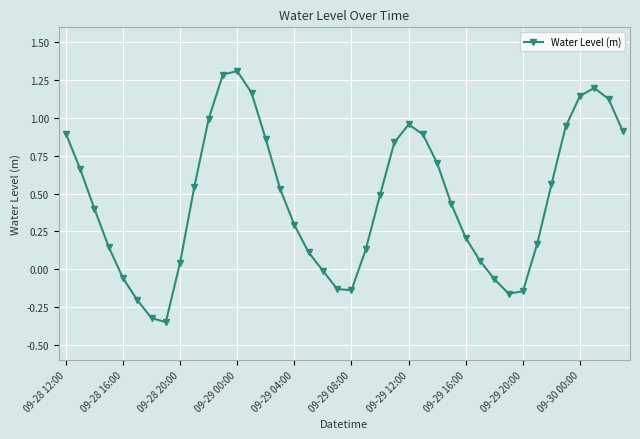

True or false: there are more than 0 points higher than both neighbors.

True